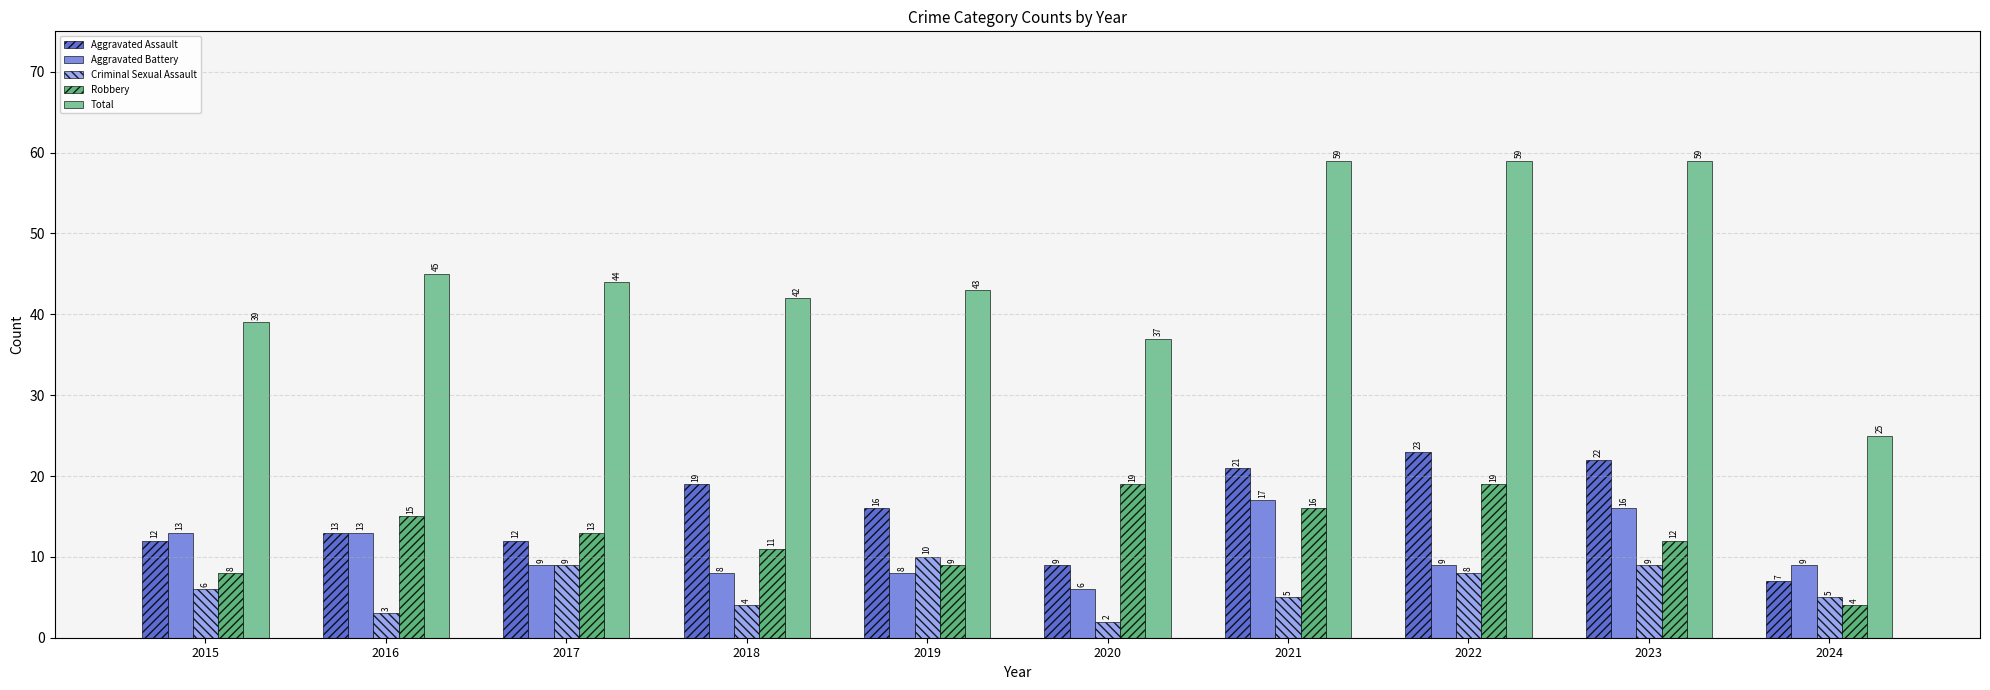

What is the minimum value shown in the chart?

2